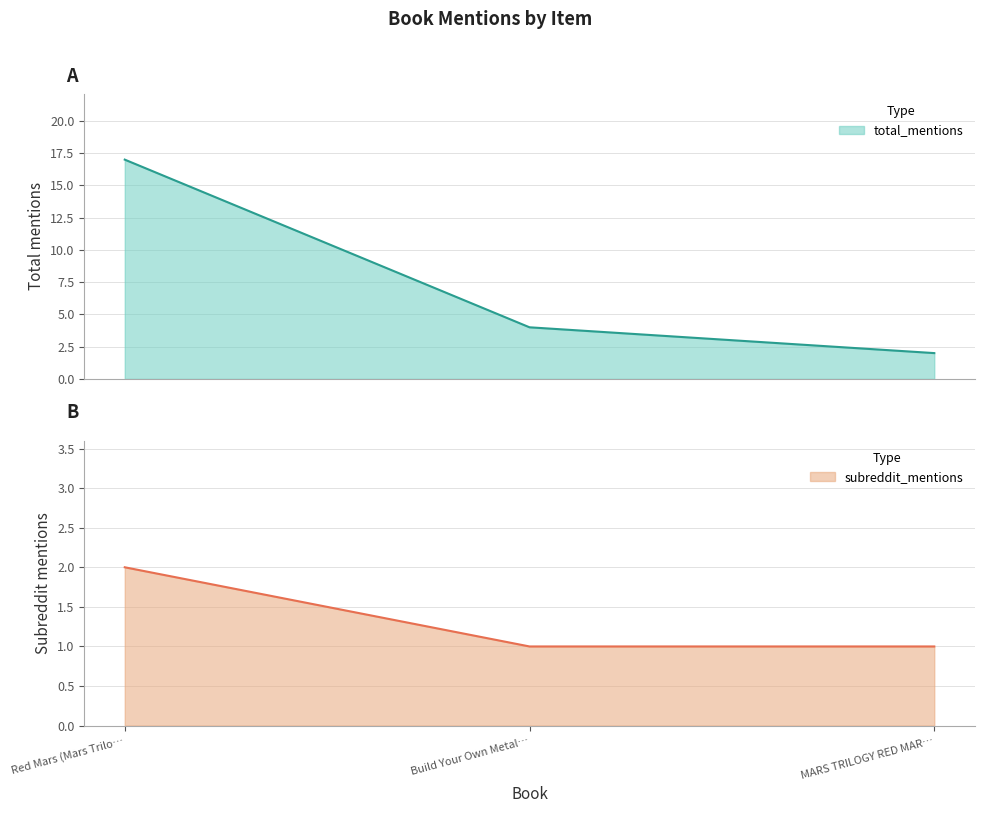

Which category has the lowest value in the subreddit_mentions series?

Build Your Own Metal…